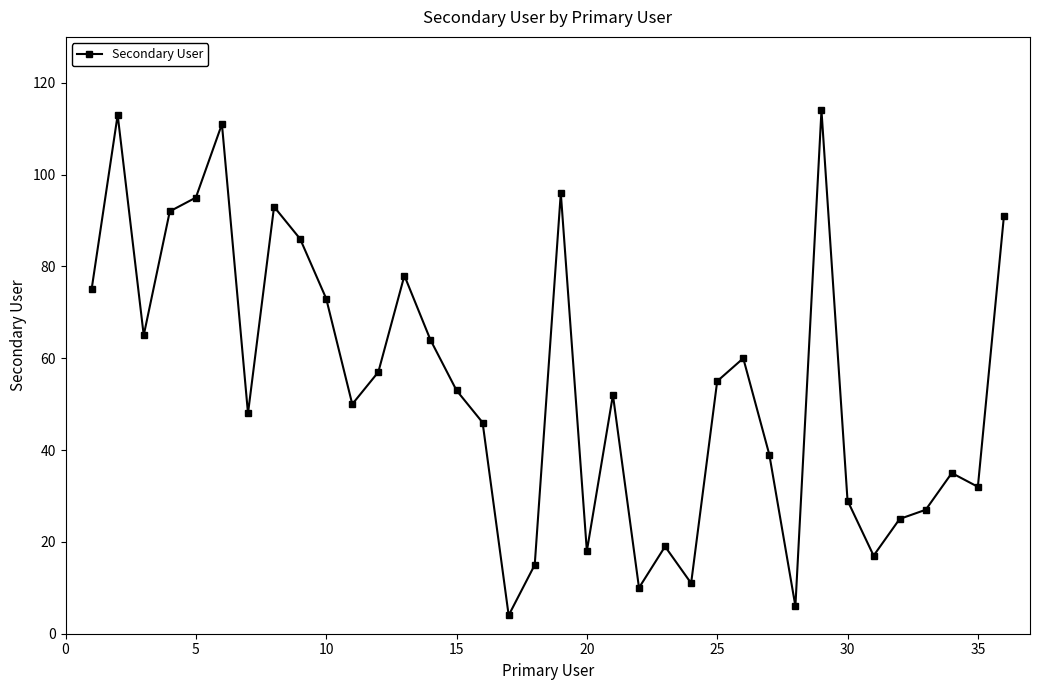

What is the greatest value displayed?

114